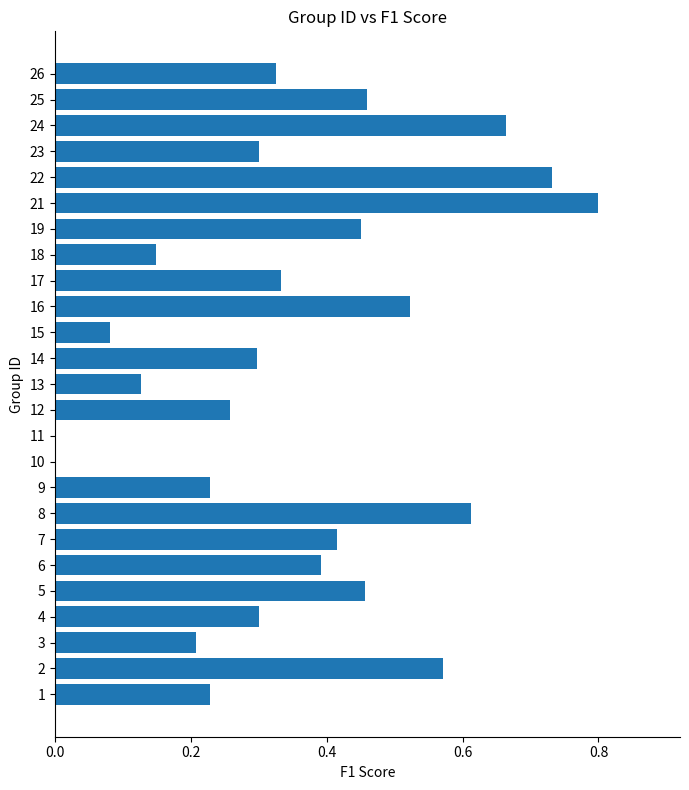

The value at 14 is 0.1. True or false?

False